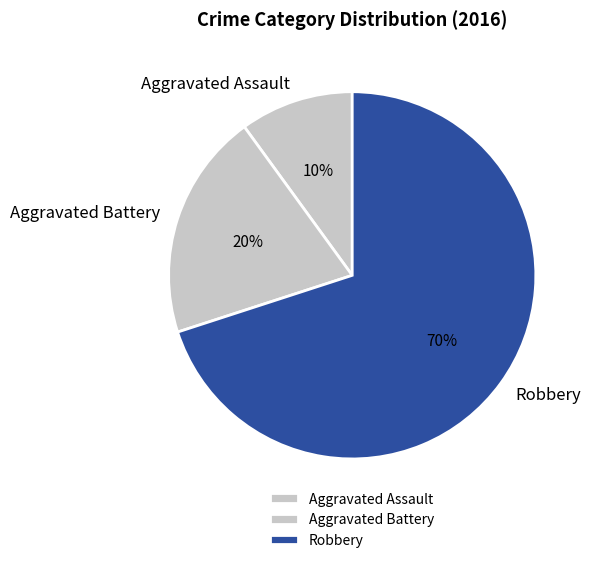

What percentage is the Aggravated Battery slice, to the nearest percent?

20%